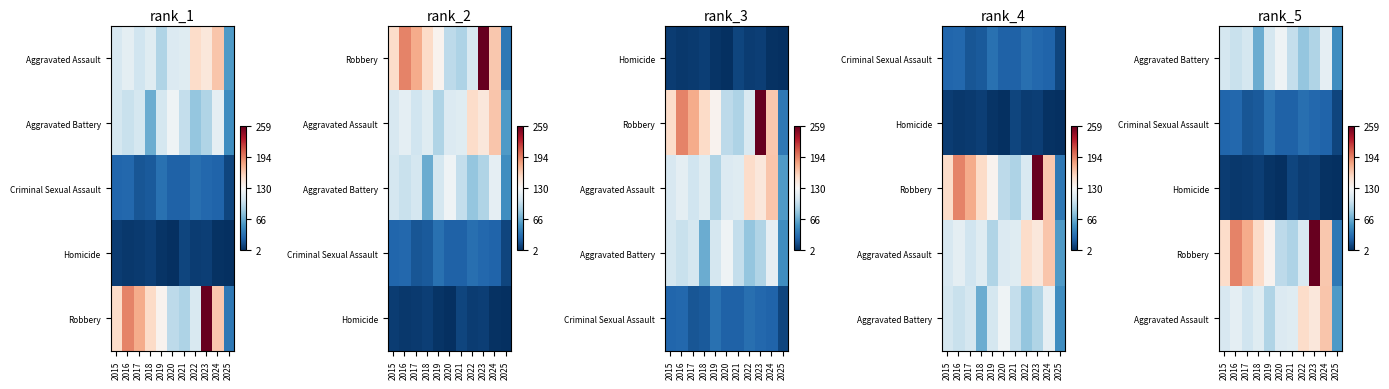

What is the minimum value shown in the chart?

2